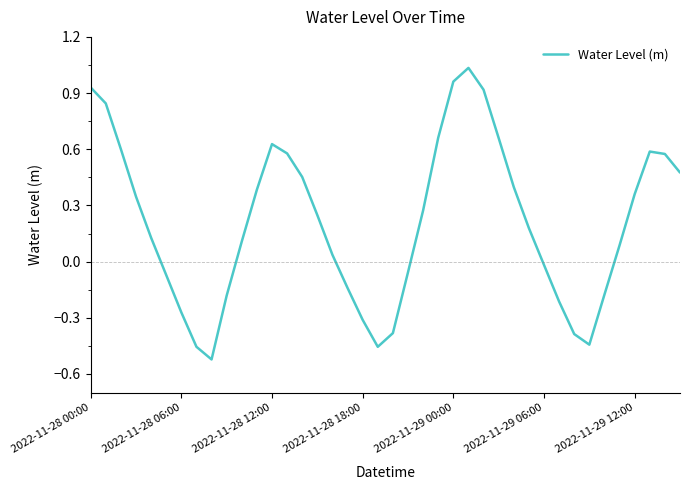

How many values are above zero?

25